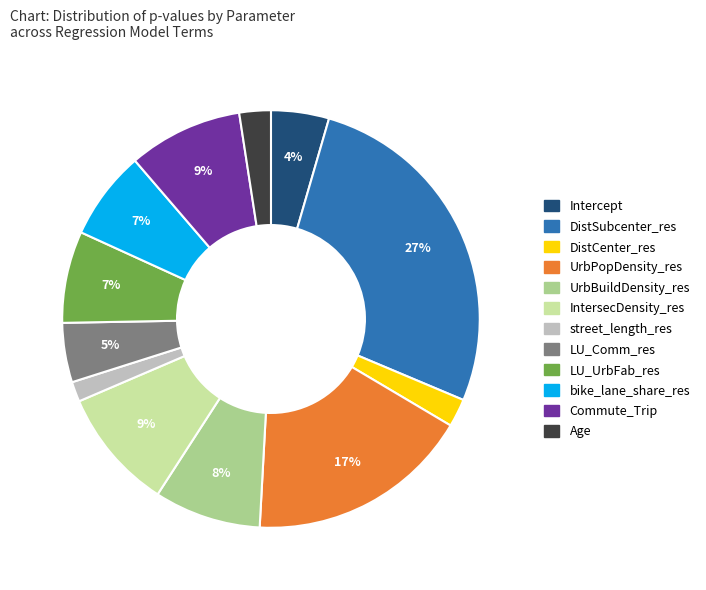

To the nearest percent, what is the combined percentage of IntersecDensity_res and street_length_res?

11%